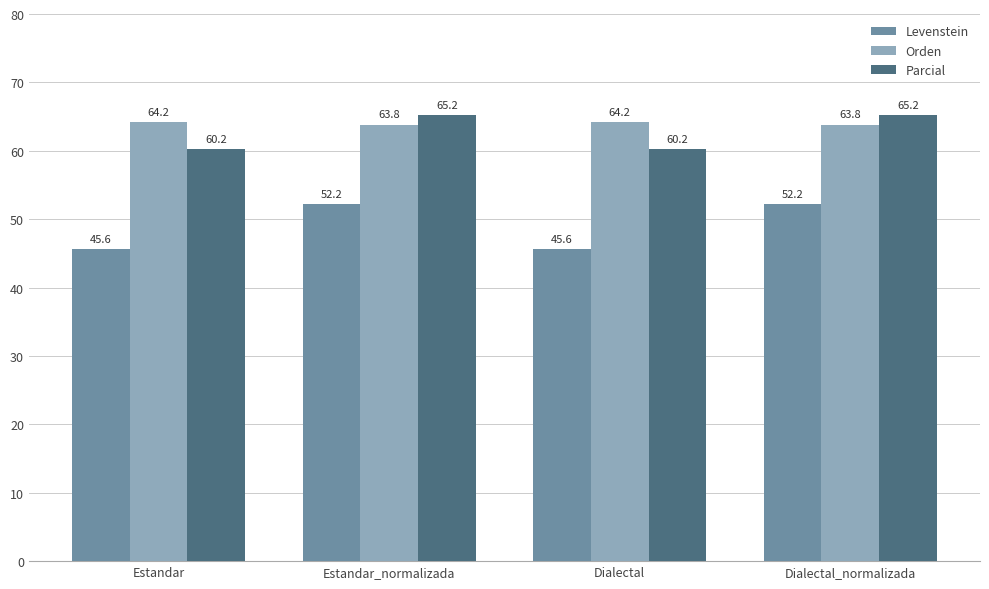

What is the lowest value of the Orden series?

63.8